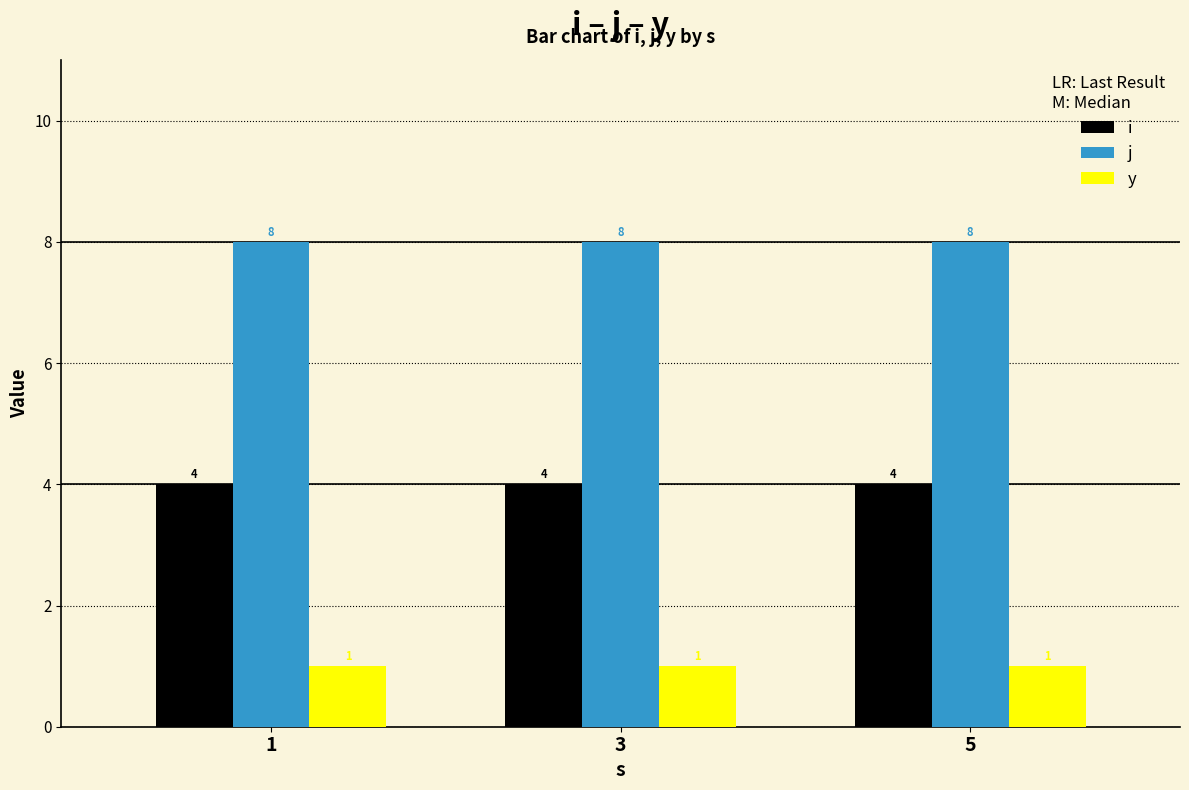

At 3, list the series in order from largest to smallest.

j, i, y